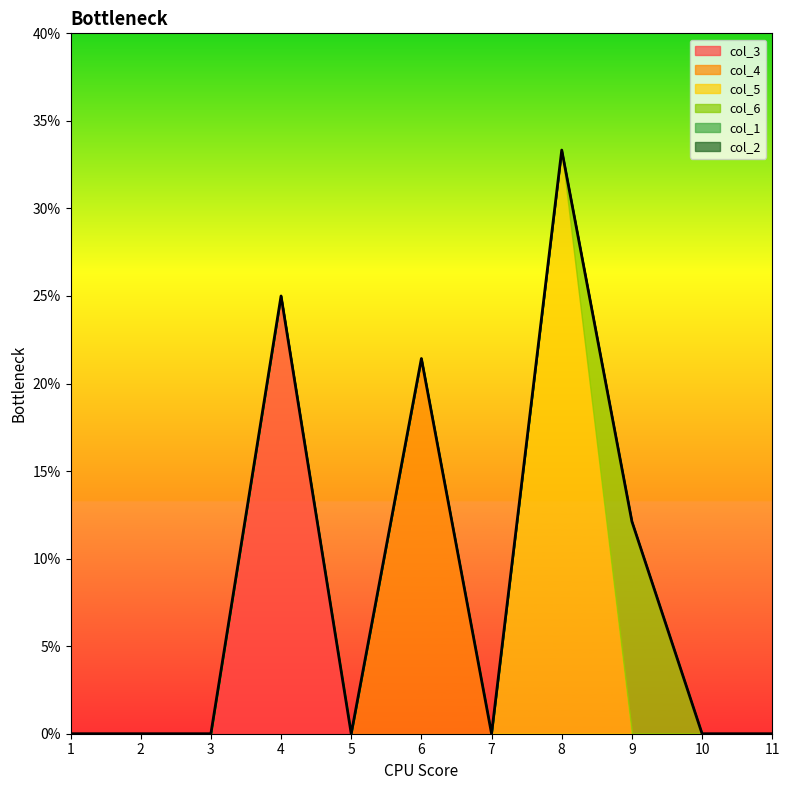

How many col_6 values are between 0 and 1?

11